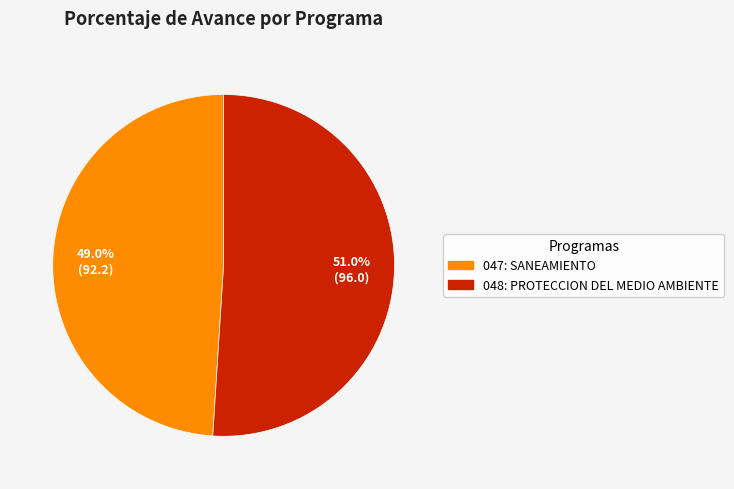

What percentage is the 047: SANEAMIENTO slice, to the nearest percent?

49%